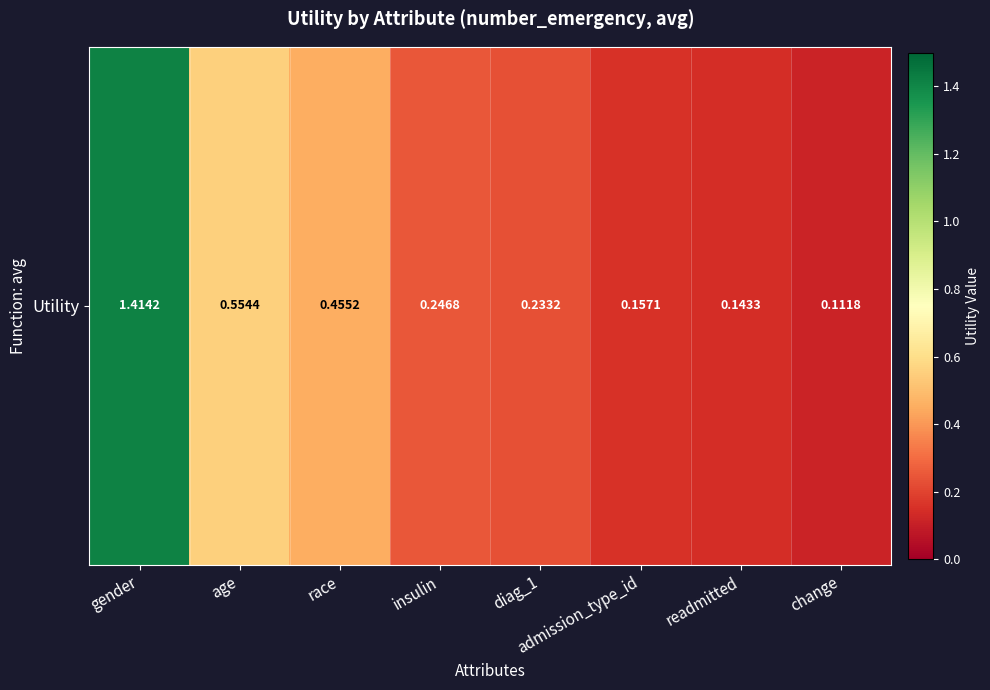

The chart shows a value of 0.2 at admission_type_id. True or false?

True